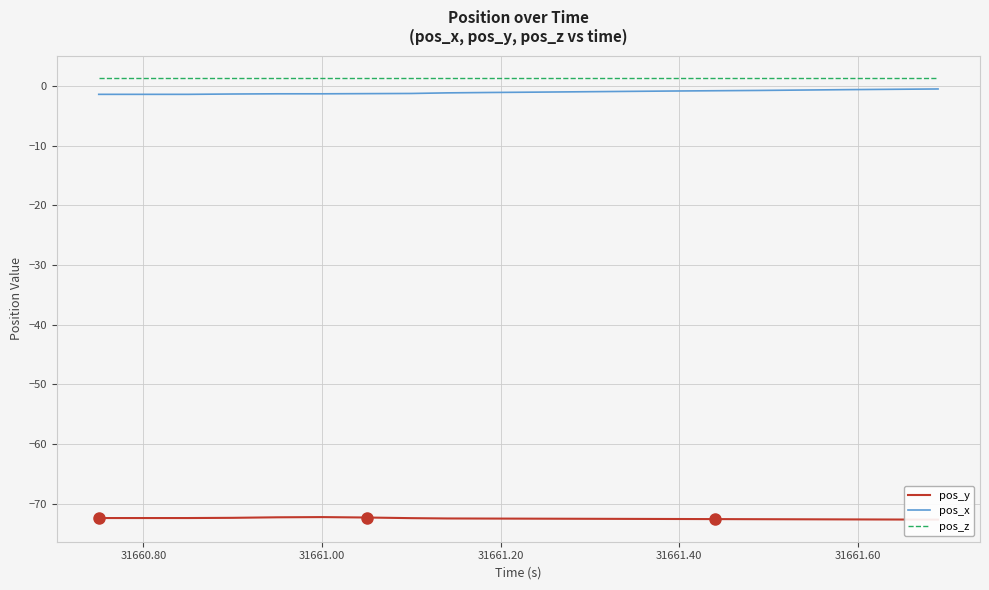

True or false: pos_z and pos_x cross at least once.

False